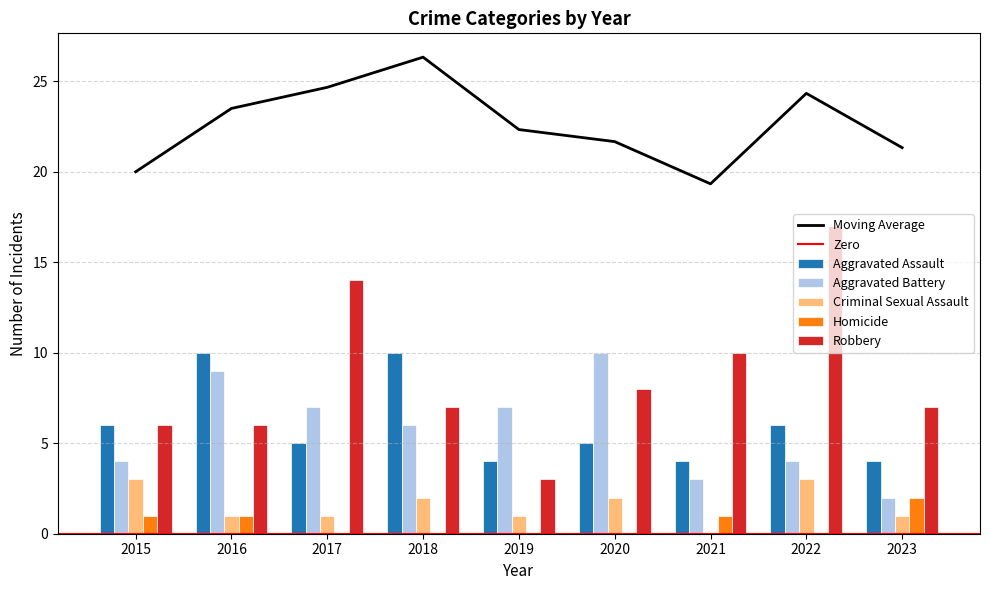

At which label does Aggravated Assault reach its minimum?

2019